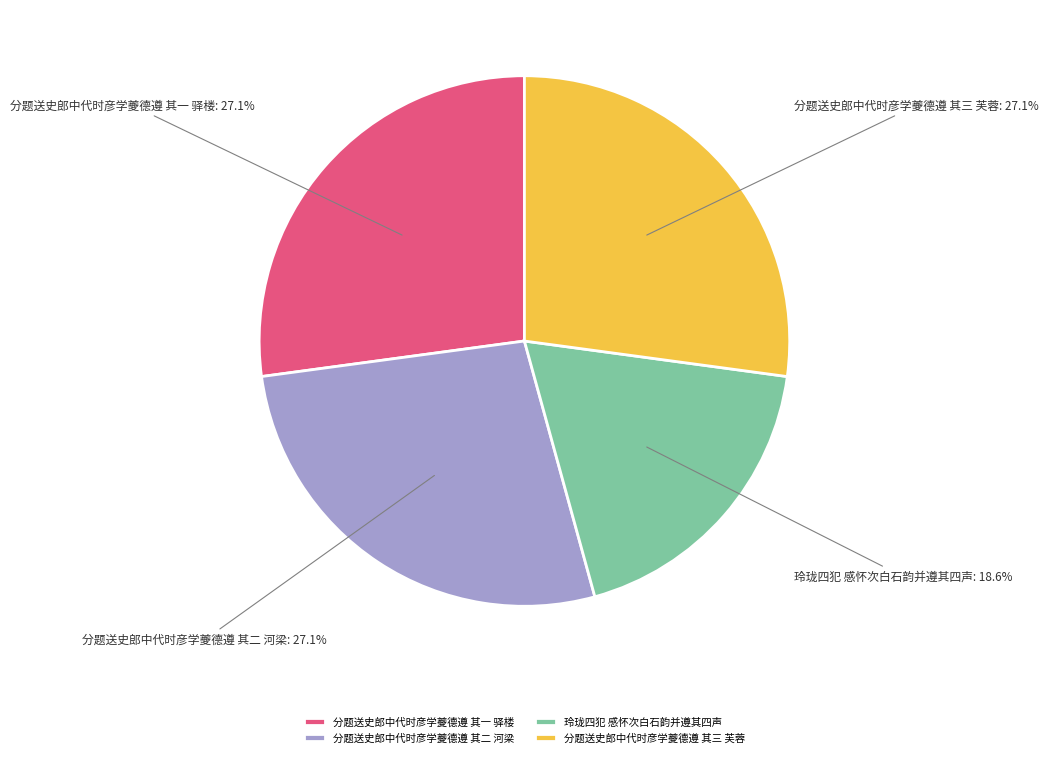

Is it true that 分题送史郎中代时彦学夔德遵 其三 芙蓉 is 27% of the pie?

True